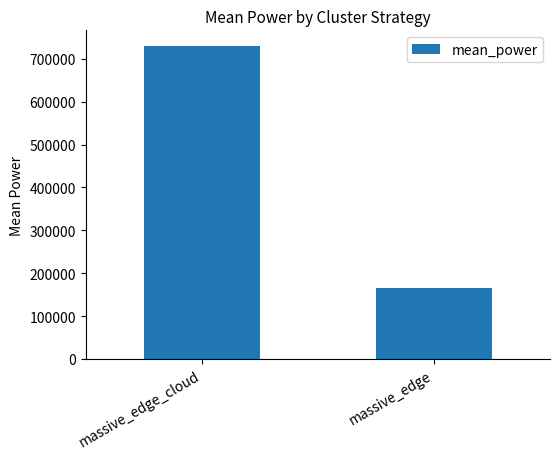

Rank the categories by value from lowest to highest.

massive_edge, massive_edge_cloud